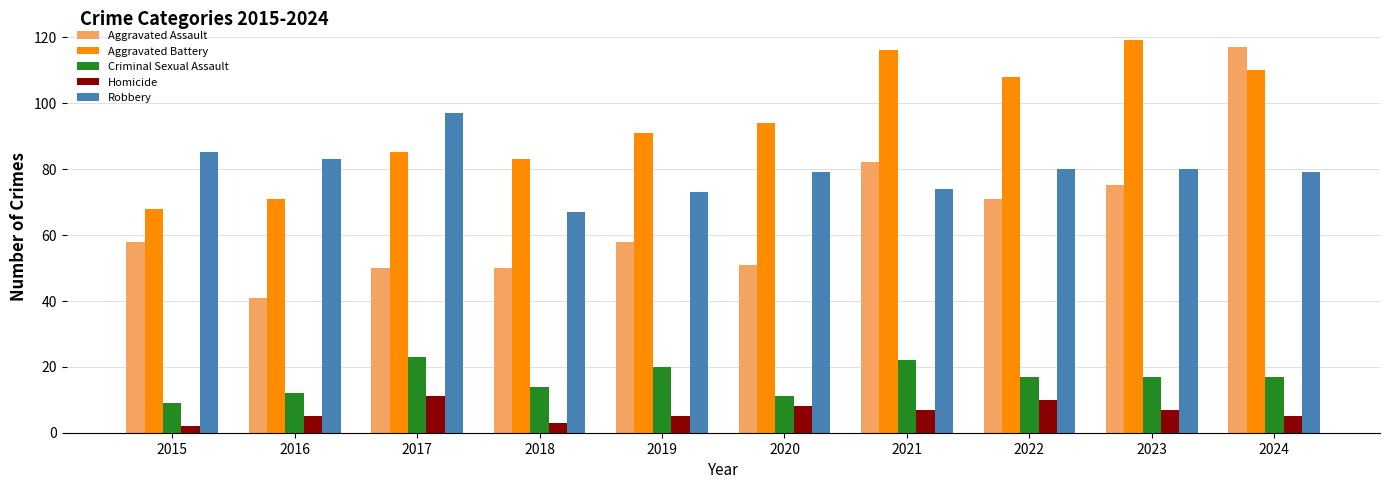

How many bars are there in total?

50